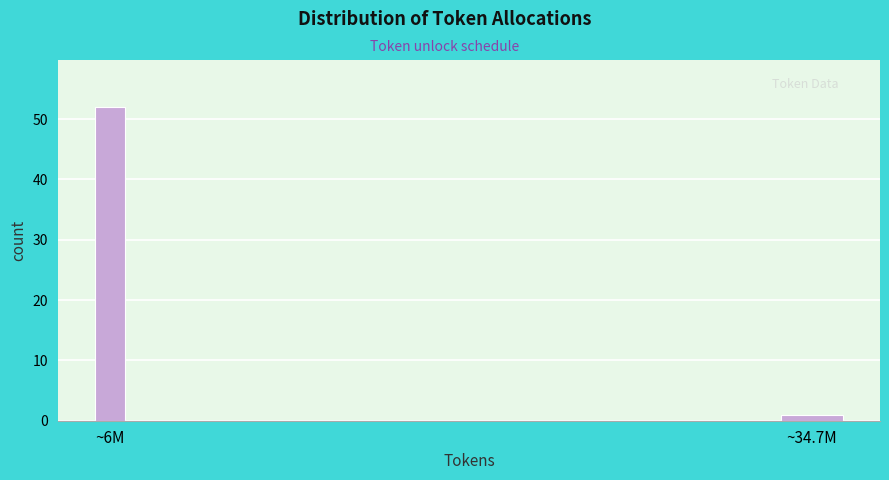

Reading left to right, what are all the values shown in this chart?

~6M=52	~34.7M=1